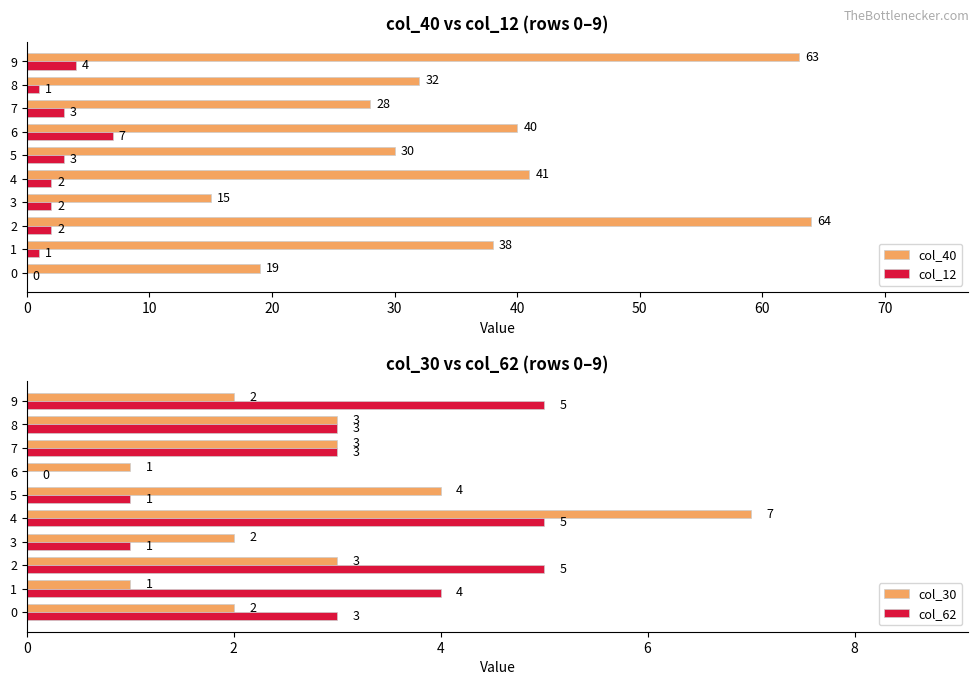

Which series has the largest total across all categories?

col_40